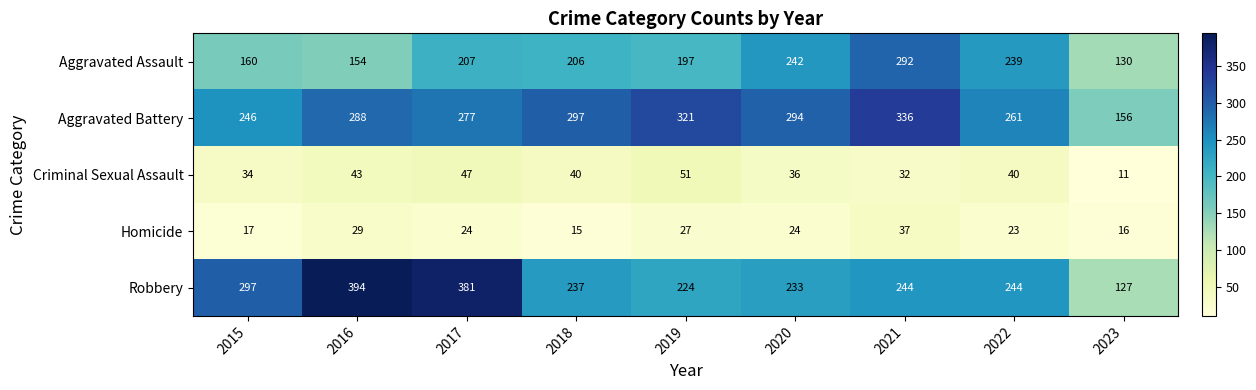

How many data points in Criminal Sexual Assault are less than 40?

4